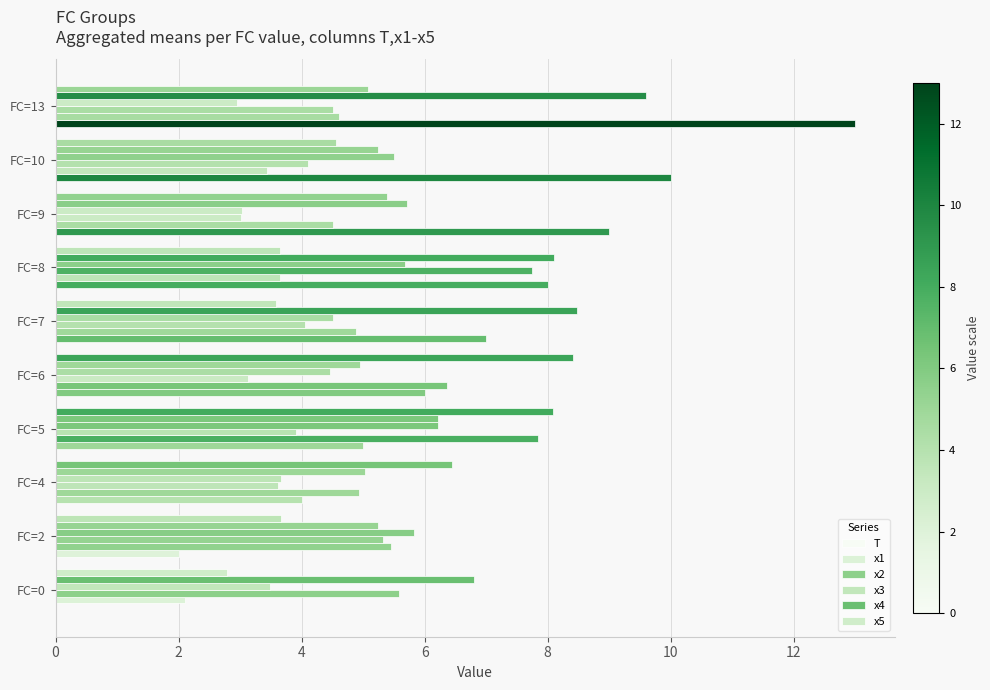

How many values in the x3 series exceed 4?

6